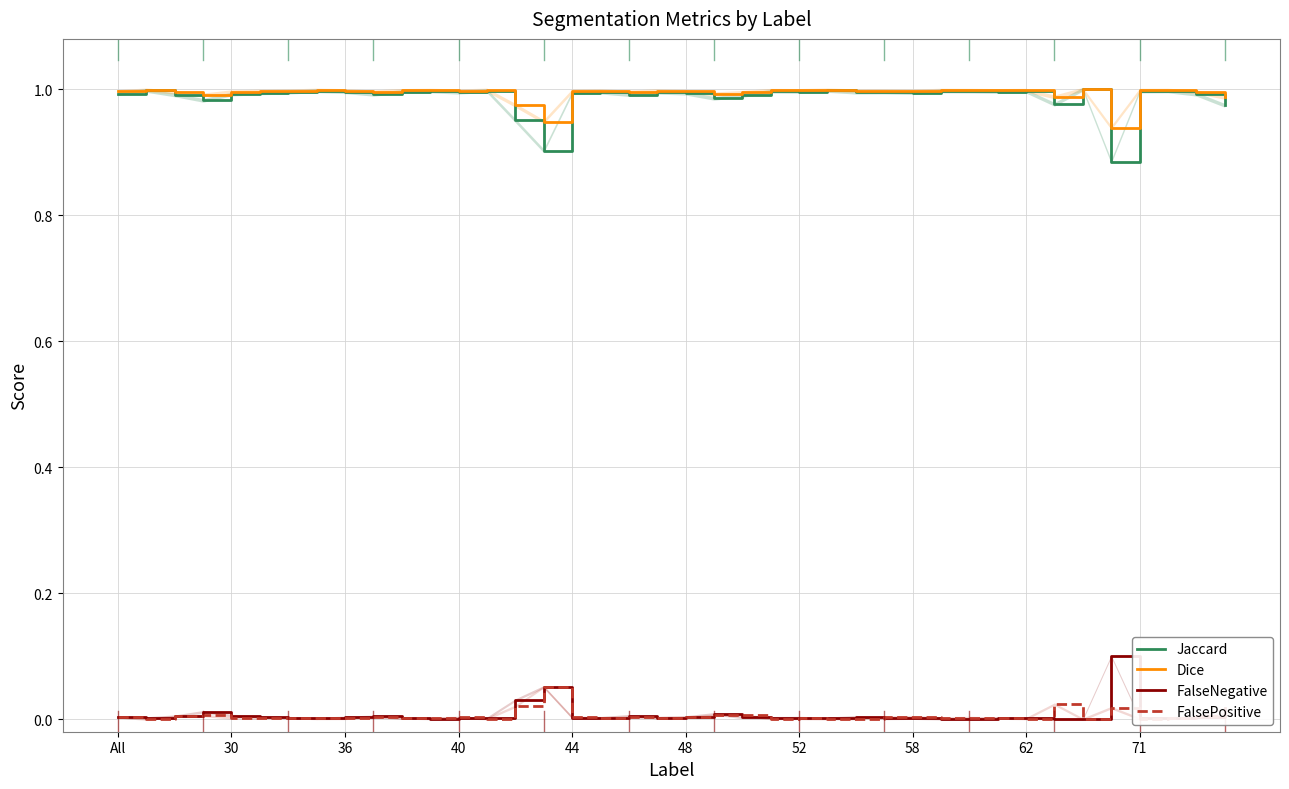

What is the difference between the maximum and minimum values in the Dice series?

0.1